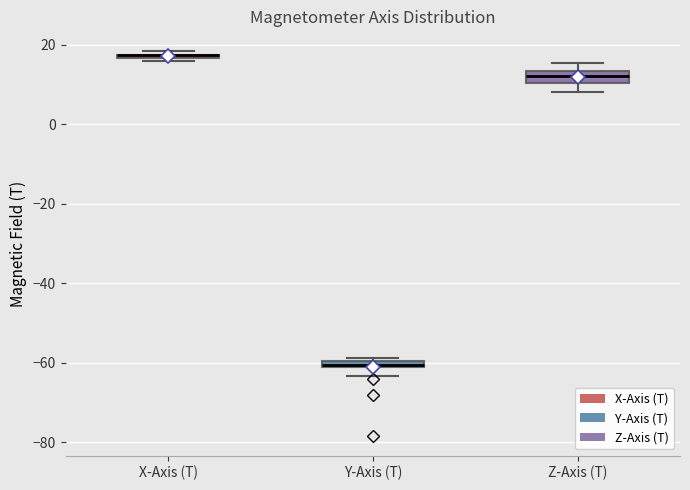

Where is the lower edge of the box for Y-Axis (T) on the y-axis? The values are not printed on the chart, so give them approximately, as read against the axis.

-62